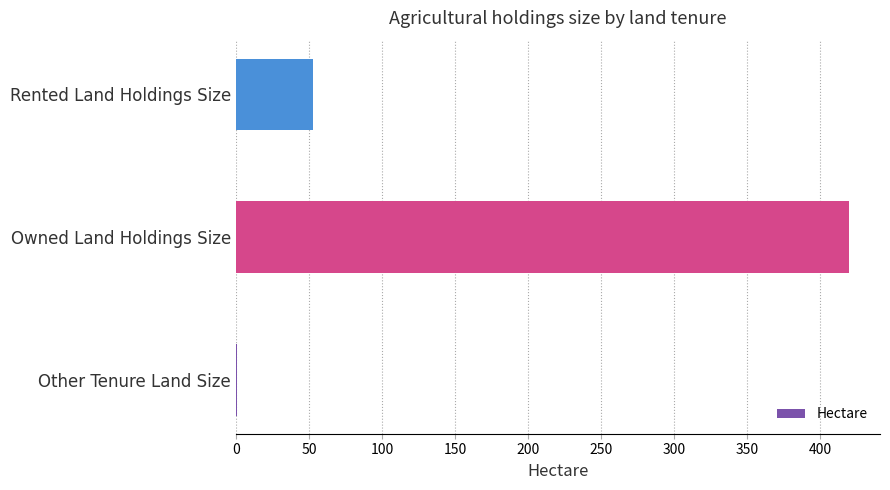

What is the approximate value at Other Tenure Land Size?

0.7